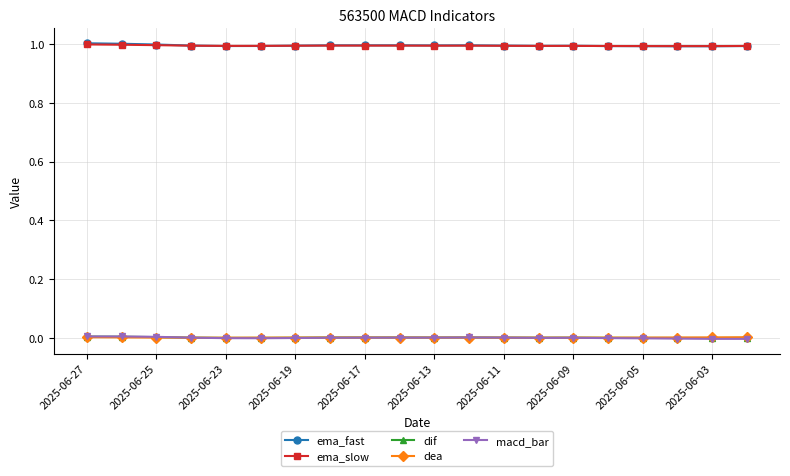

True or false: ema_fast and dea intersect in this chart.

False